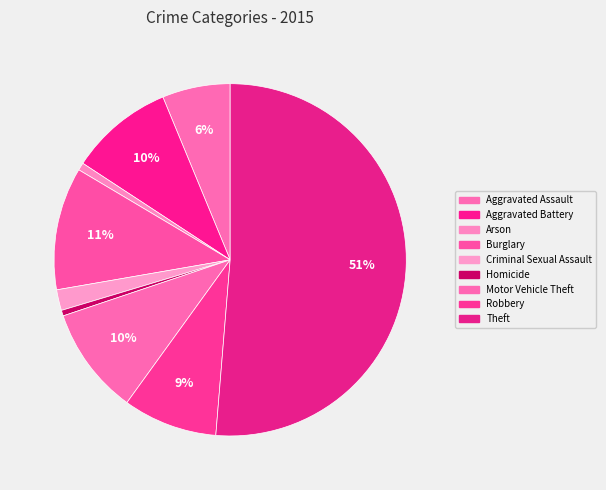

How many slices are in this pie chart?

9